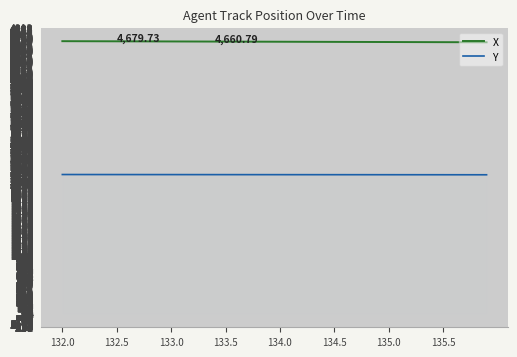

What are all the series names shown in the legend?

X, Y